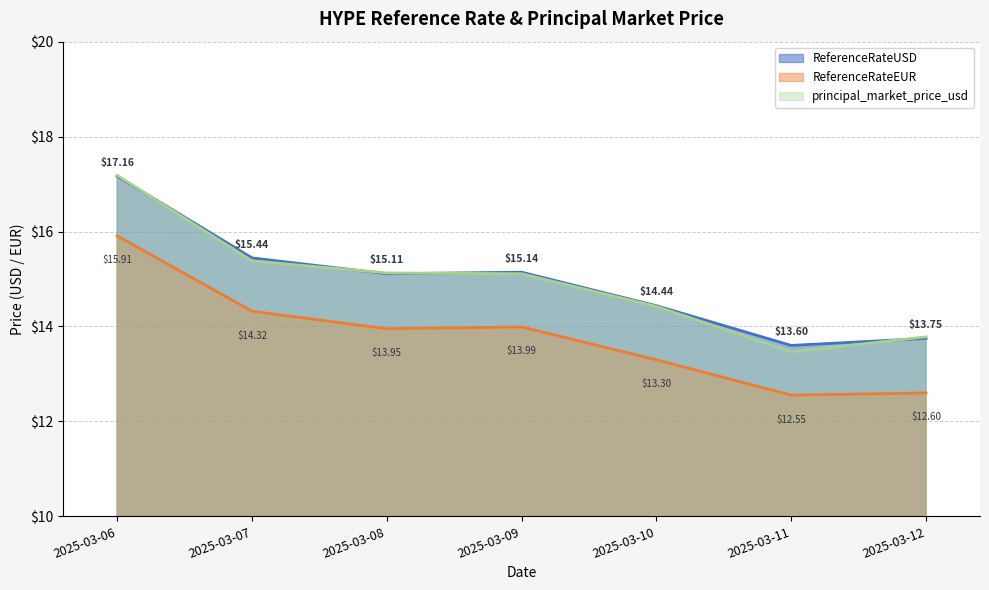

How many lines are shown in the chart?

3